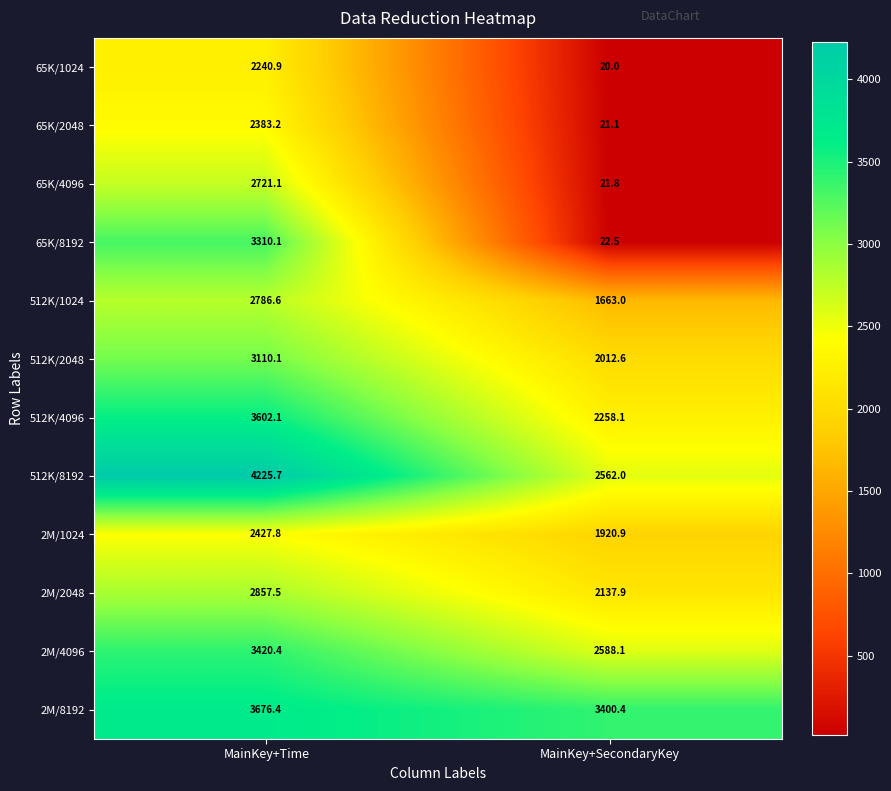

What is the total value across all series at MainKey+Time?

36761.9